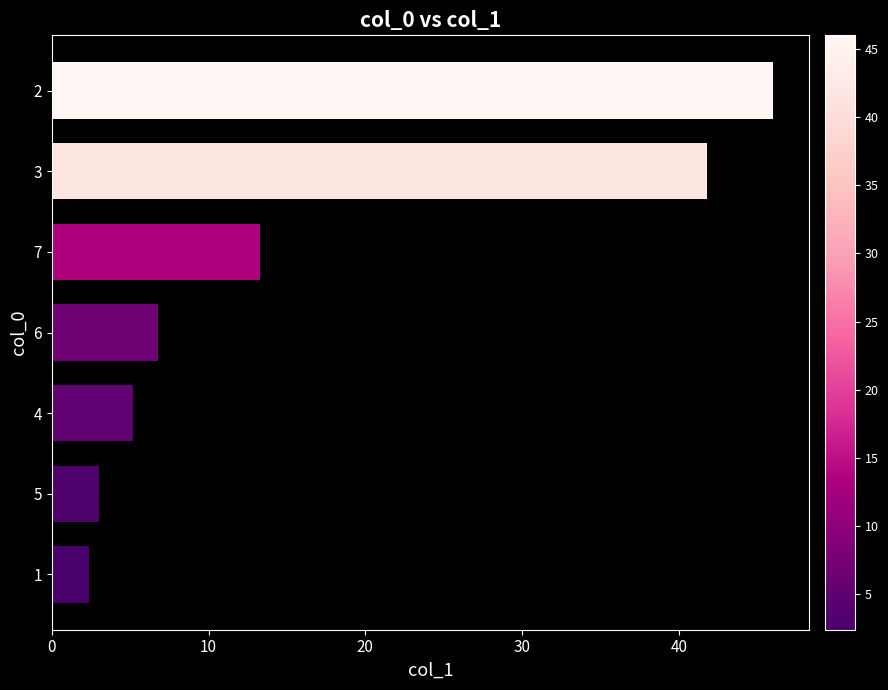

How many categories are shown in the chart?

7